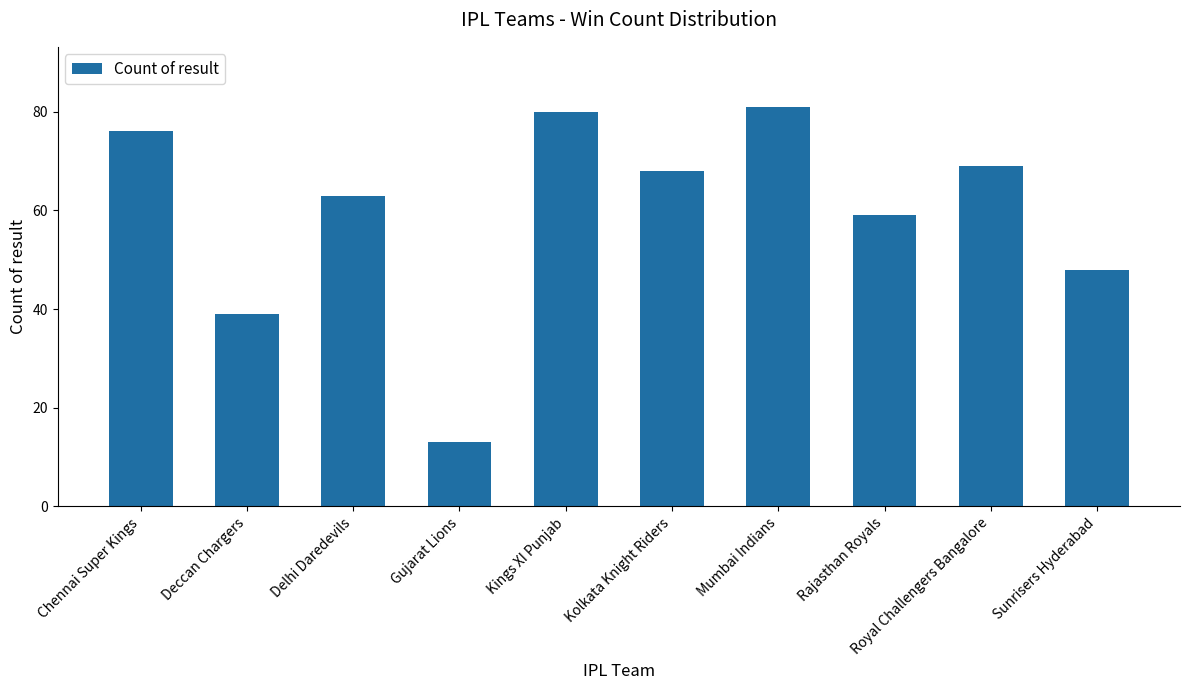

Reading right to left, what are all the values shown in this chart?

Sunrisers Hyderabad=48	Royal Challengers Bangalore=69	Rajasthan Royals=59	Mumbai Indians=81	Kolkata Knight Riders=68	Kings XI Punjab=80	Gujarat Lions=13	Delhi Daredevils=63	Deccan Chargers=39	Chennai Super Kings=76